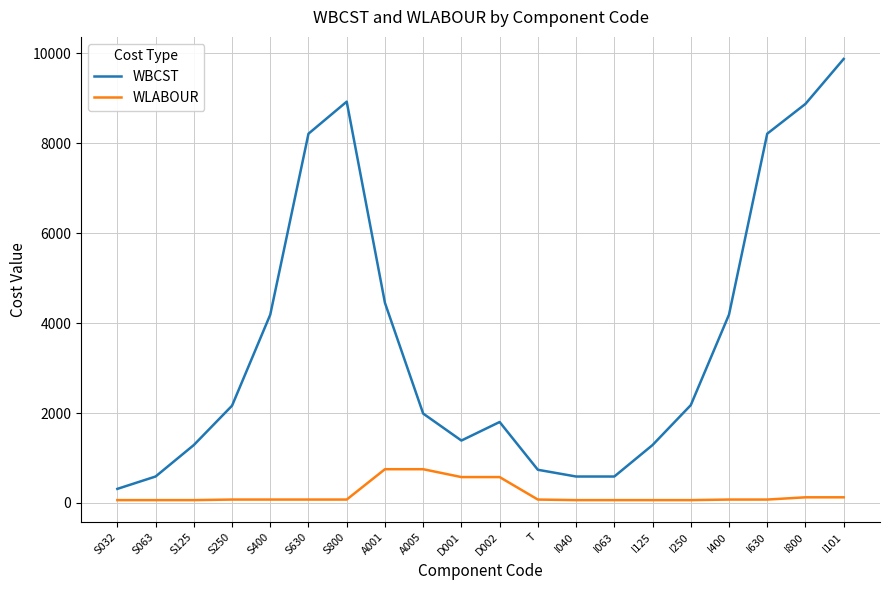

What is the minimum value shown in the chart?

62.5